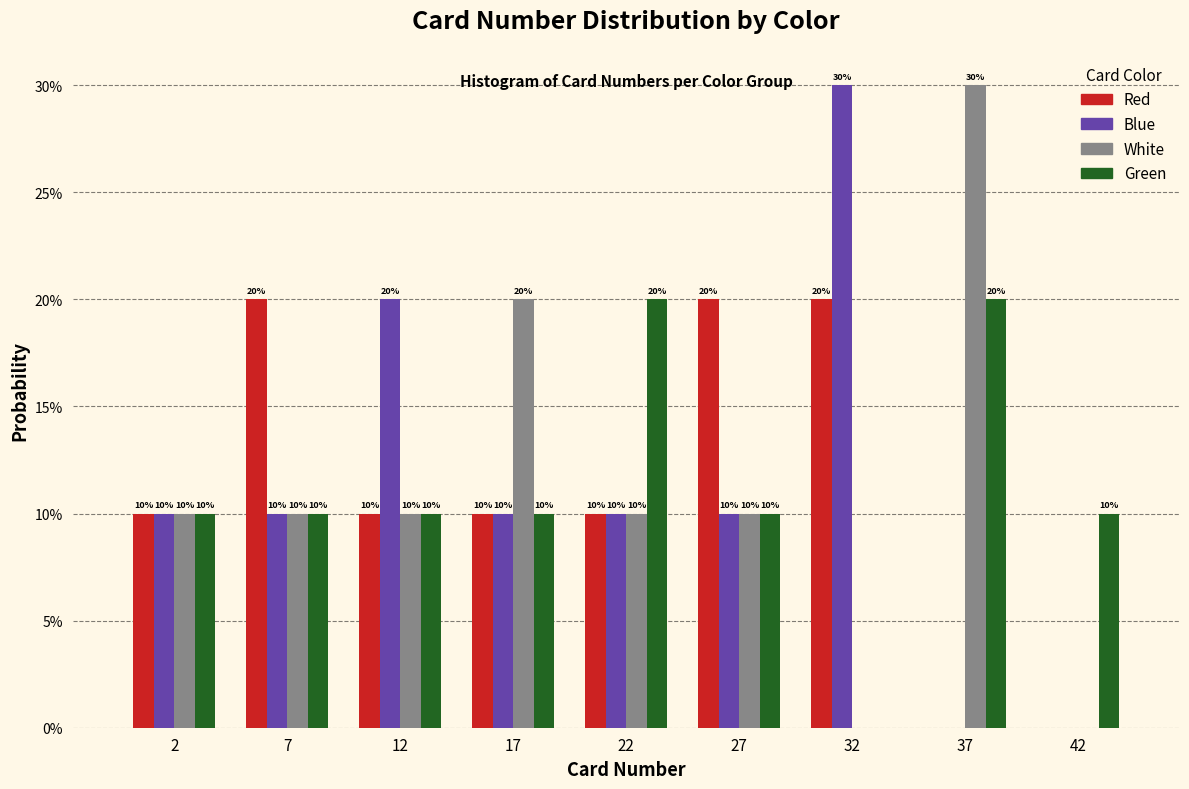

What are all the series names shown in the legend?

Red, Blue, White, Green